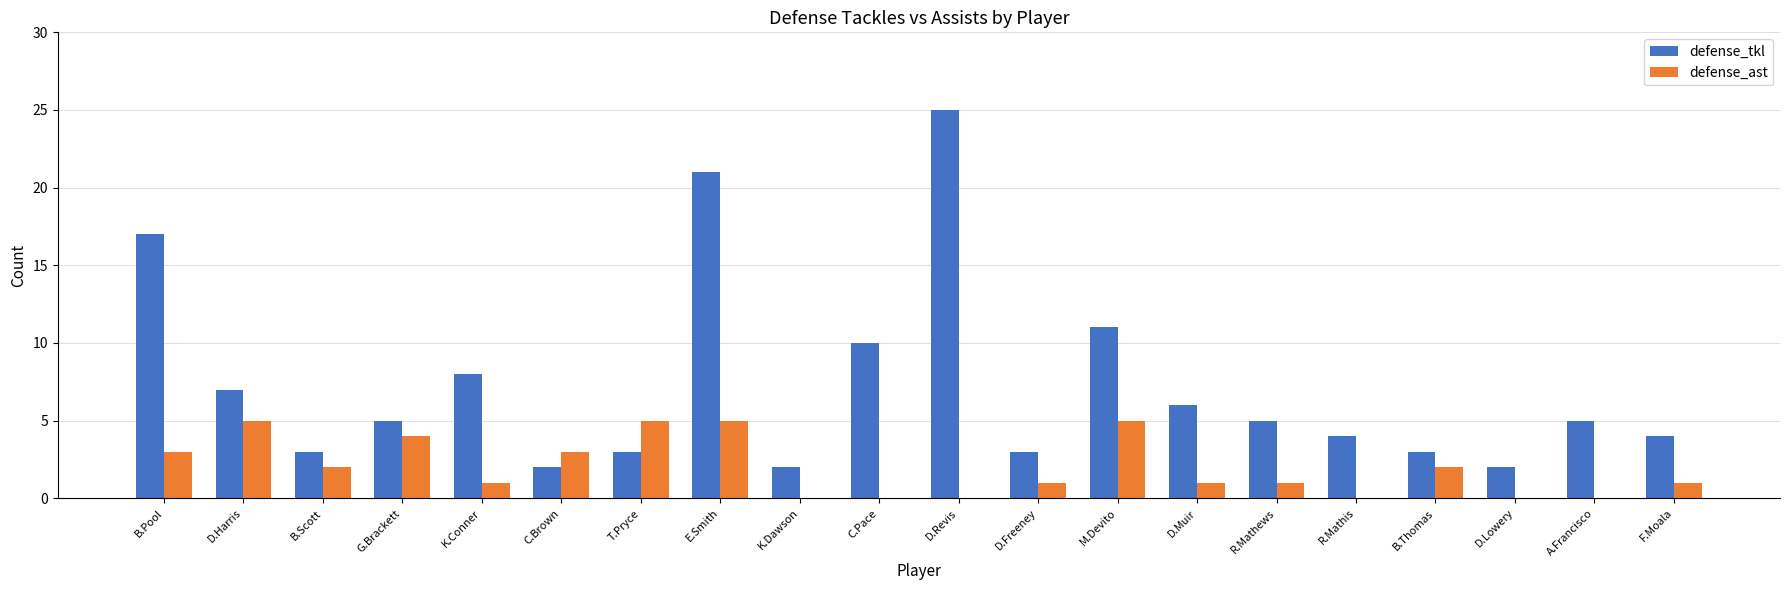

Is it true that defense_tkl equals 8 at R.Mathews?

False